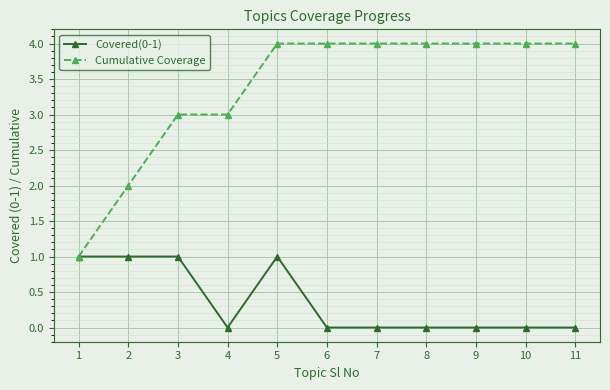

What value does the Covered(0-1) series have at 2?

1